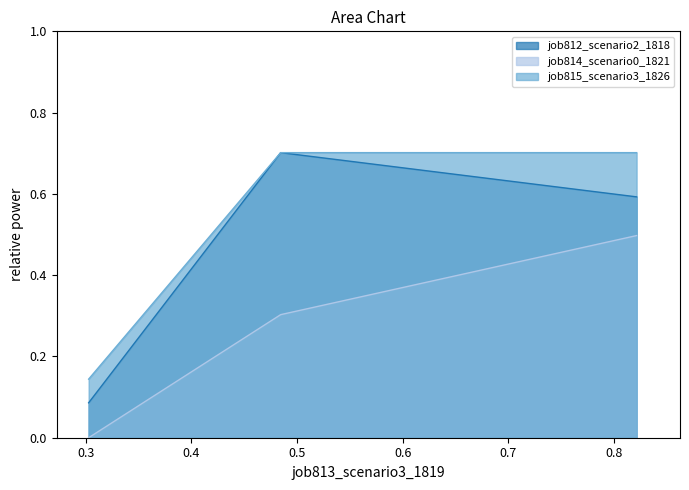

Reading left to right, extract all data points from this chart.

job812_scenario2_1818: in27=0.6	B14=0.7	B11=0.1
job814_scenario0_1821: in27=0.5	B14=0.3	B11=0.0
job815_scenario3_1826: in27=0.7	B14=0.7	B11=0.1